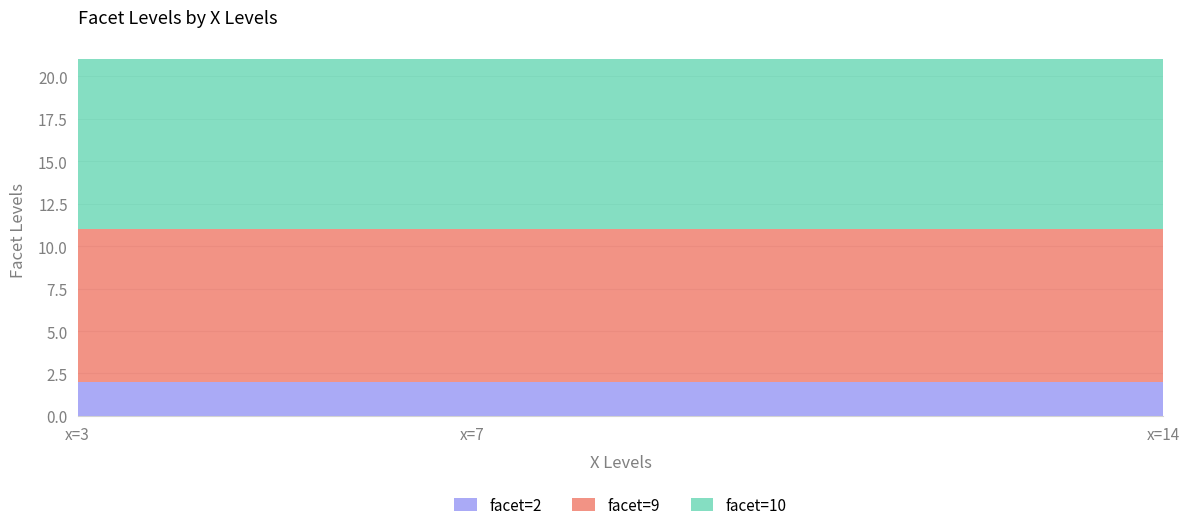

Reading left to right, extract all data points from this chart.

x_levels=3: facet=2=2	facet=9=9	facet=10=10
x_levels=7: facet=2=2	facet=9=9	facet=10=10
x_levels=14: facet=2=2	facet=9=9	facet=10=10